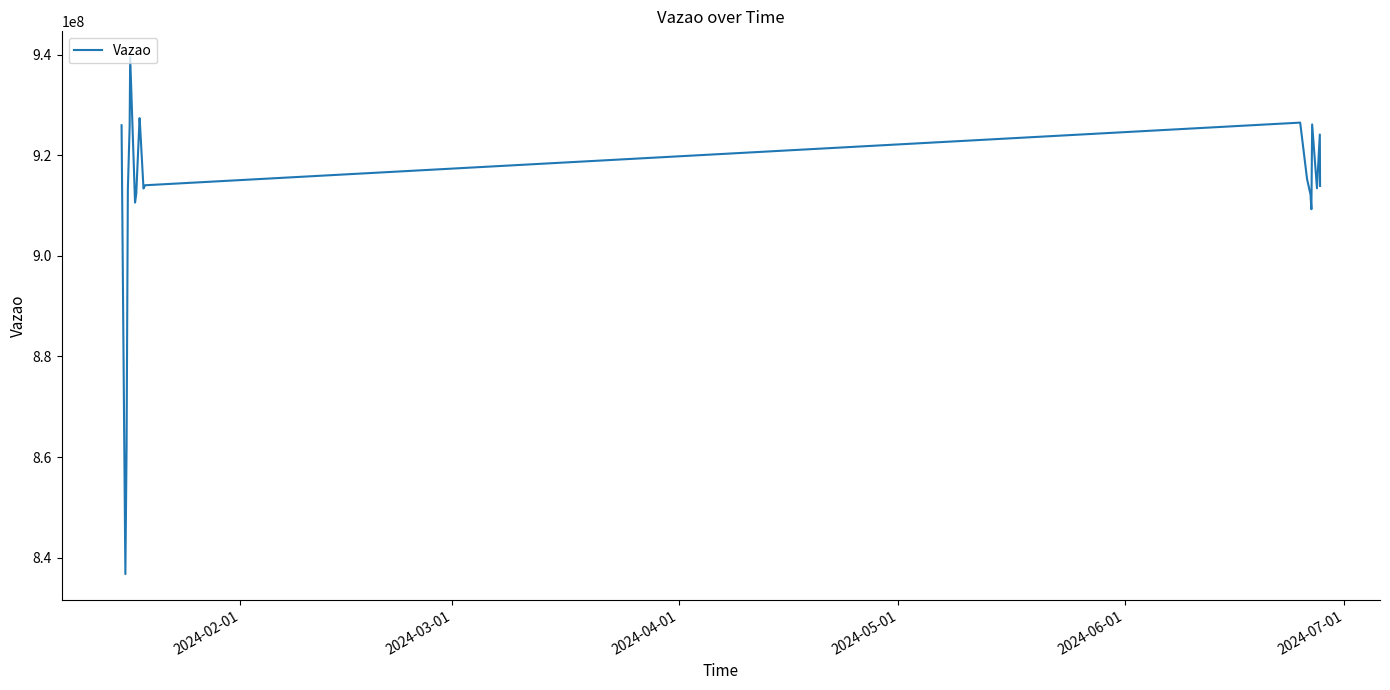

How many lines are shown in the chart?

1